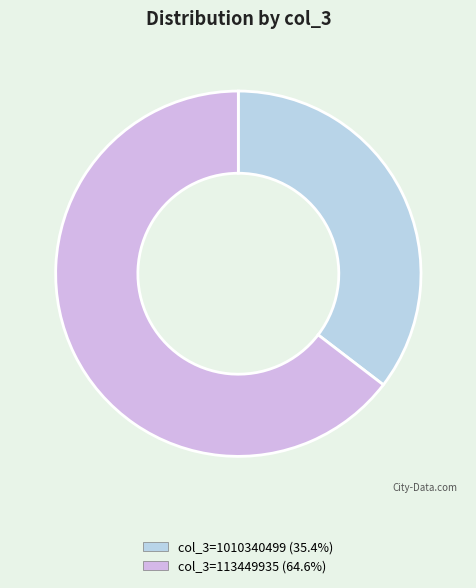

How many slices are in this pie chart?

2